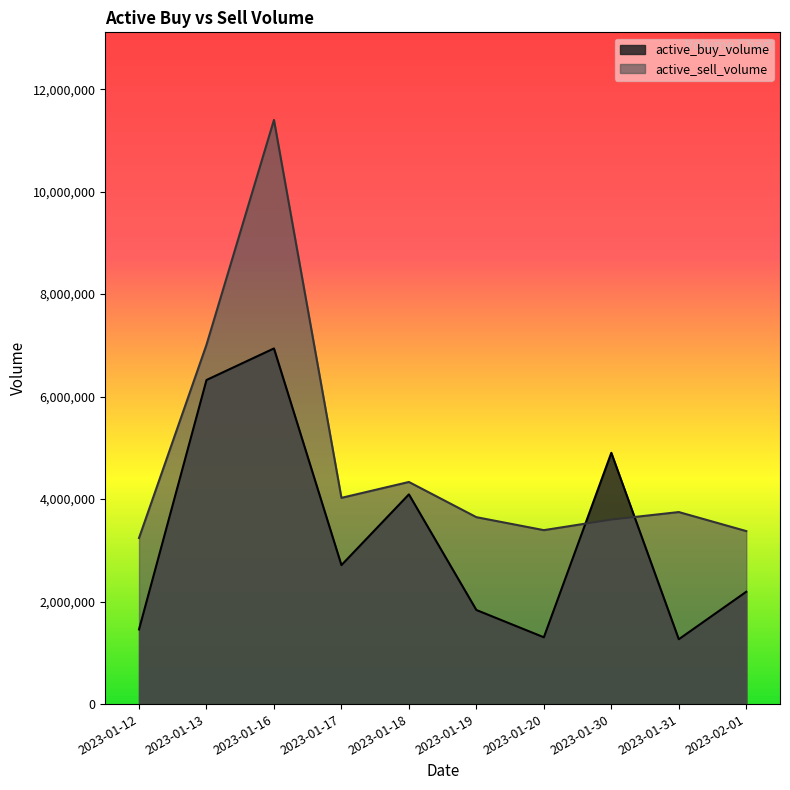

What is the average value of the active_buy_volume series?

3302616